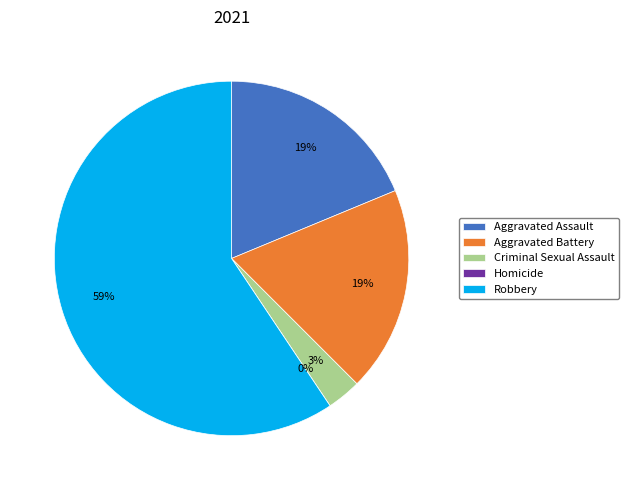

To the nearest percent, what is the average slice percentage?

20%